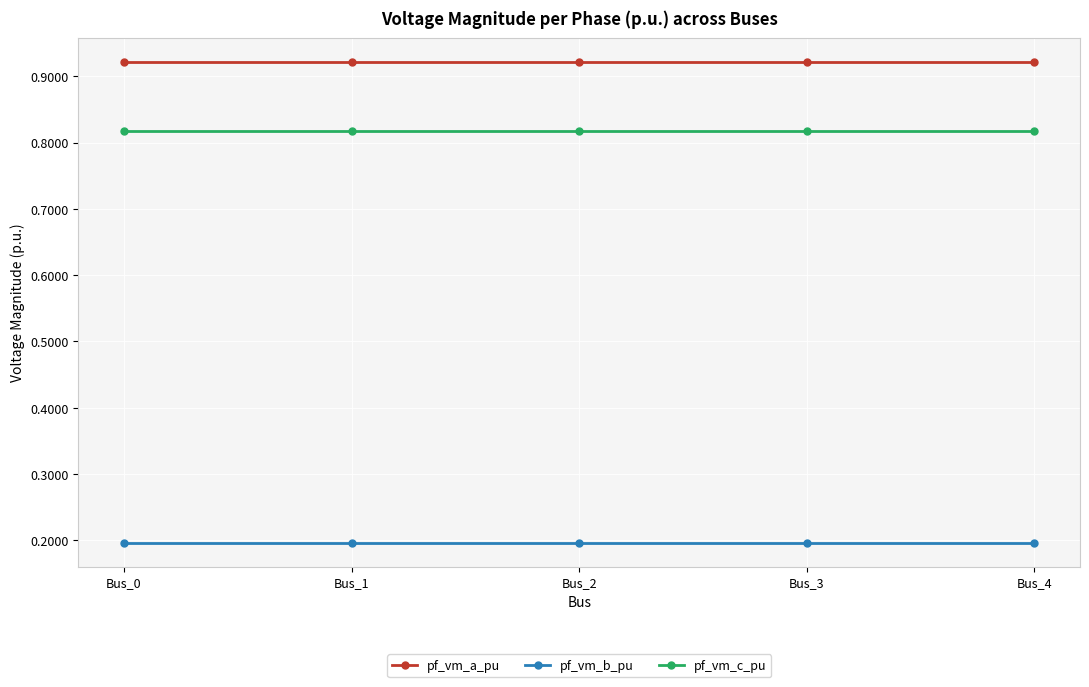

The value of pf_vm_b_pu at Bus_4 is 0.2. True or false?

True